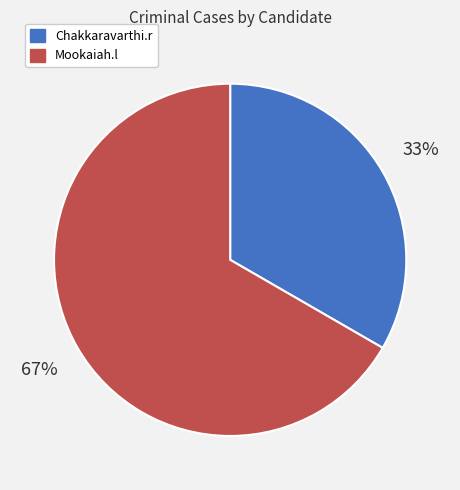

Which category has the smallest portion of the pie?

Chakkaravarthi.r